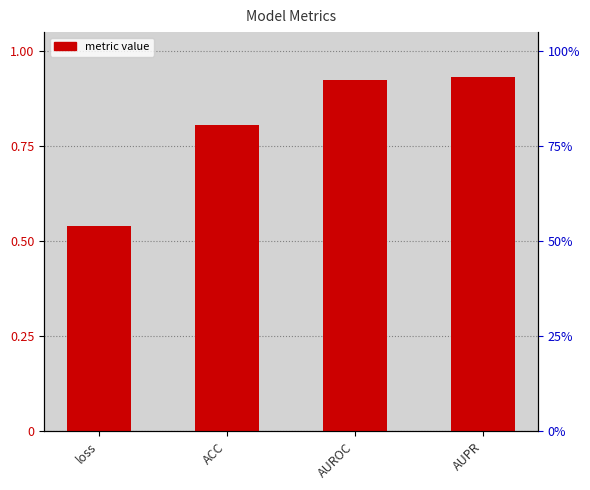

What is the label of the 1st bar from the right?

AUPR